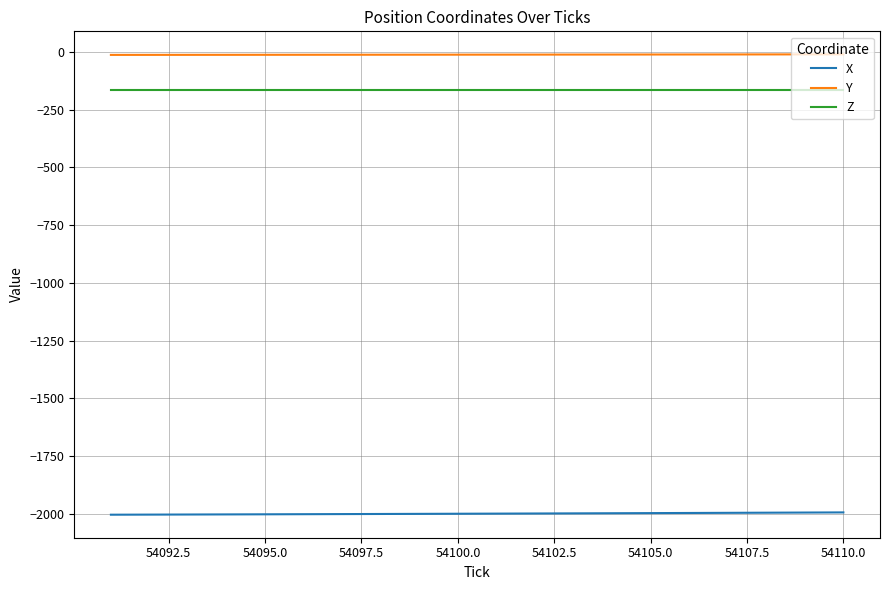

True or false: Z and X cross at least once.

False